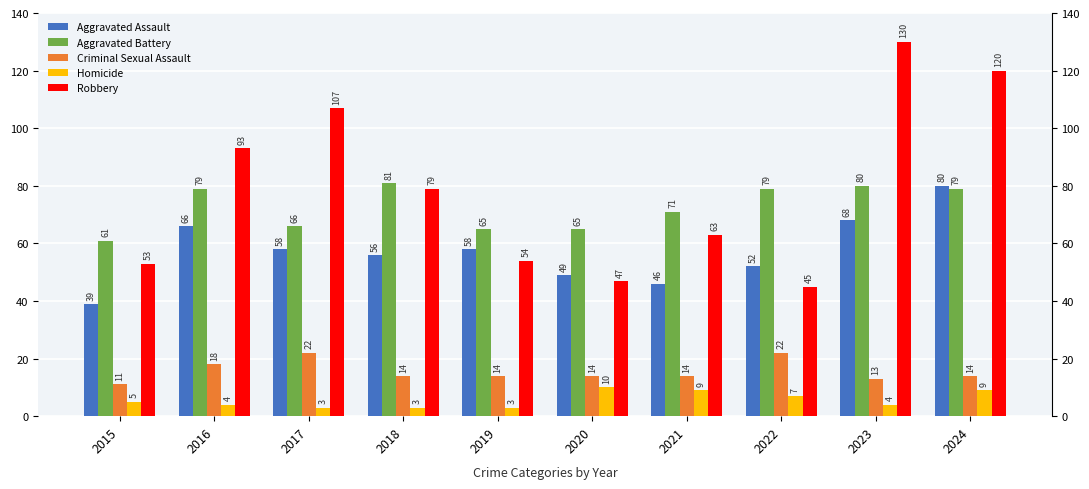

What is the sum of all Robbery values?

791